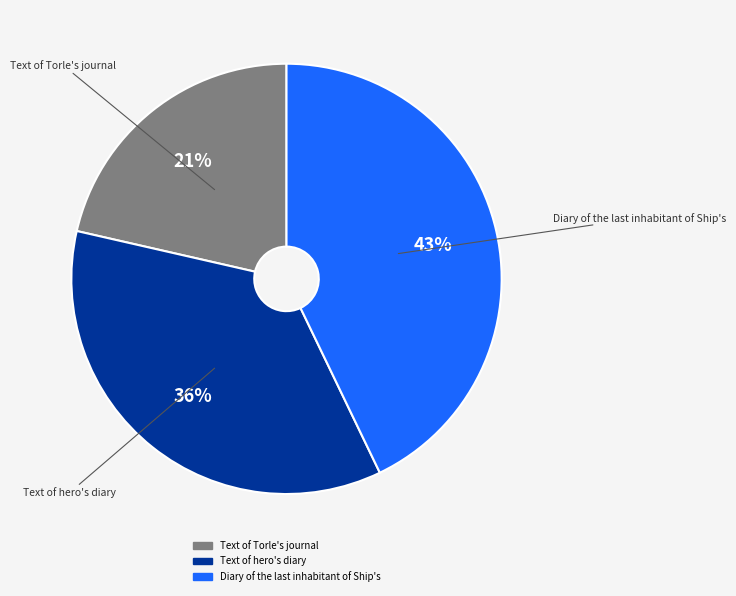

Is there a majority slice in this chart?

No